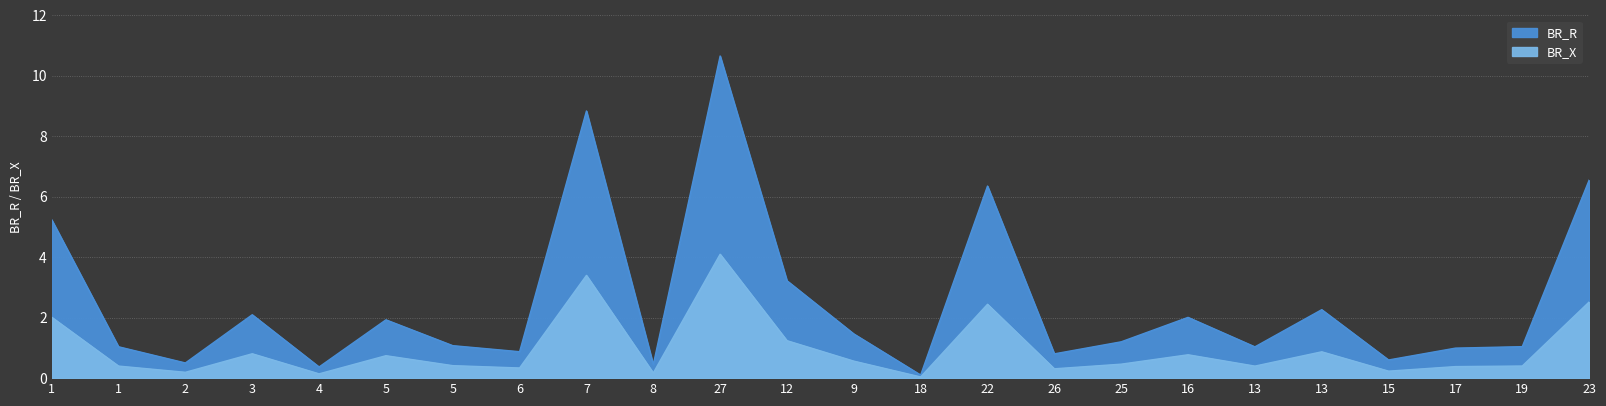

Which category has the highest value in the BR_X series?

27